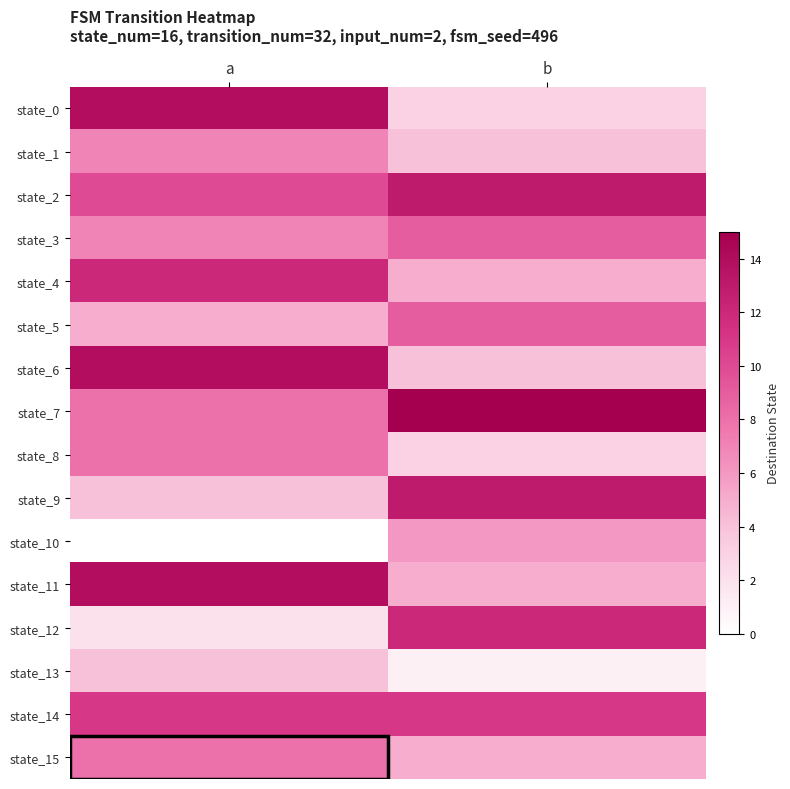

At which category does the chart reach its minimum across all series?

a